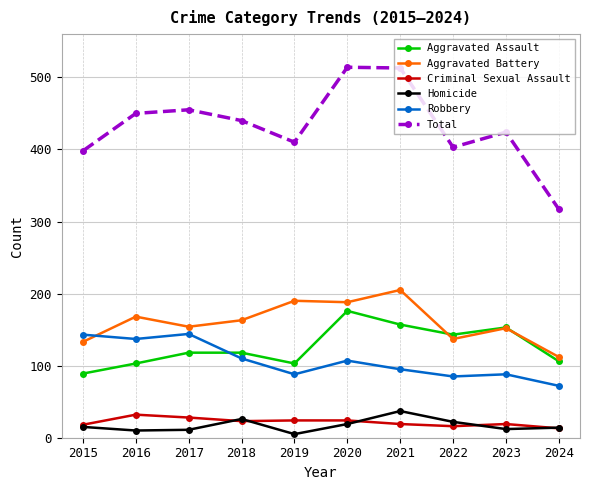

What is the spread (max minus min) of values at 2023?

412